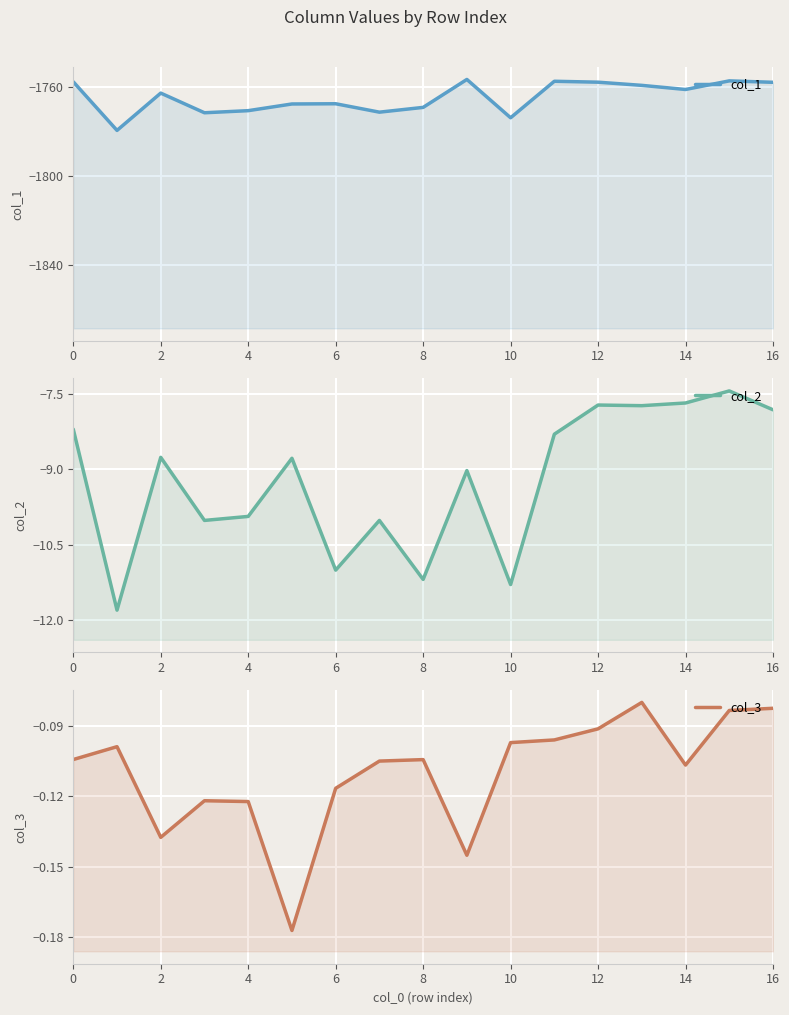

Is it true that col_3 equals -0.1 at 13?

True